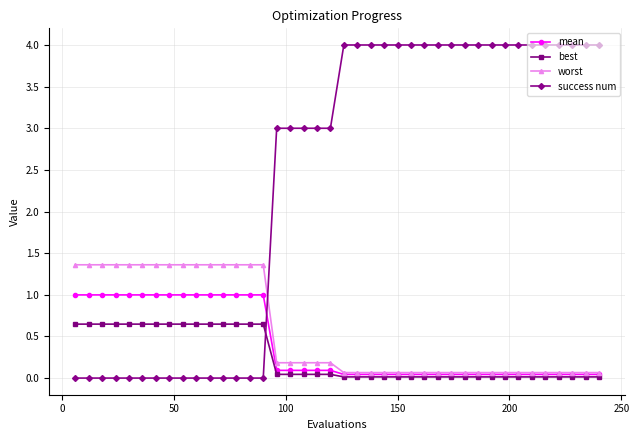

Does the chart display data point markers on the line(s)?

Yes